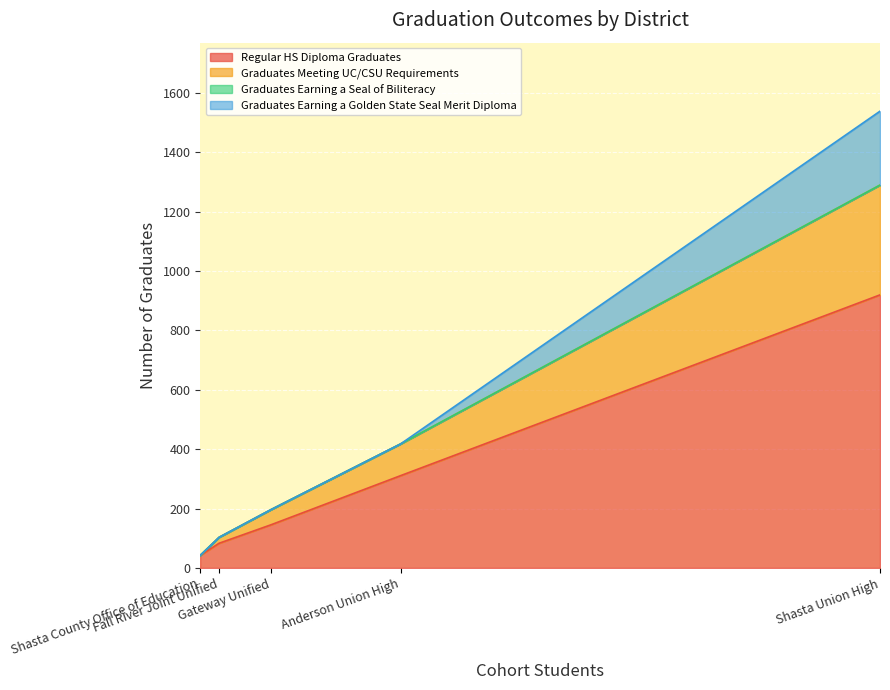

What is the difference between the second highest and minimum values in the Graduates Meeting UC/CSU Requirements series?

107